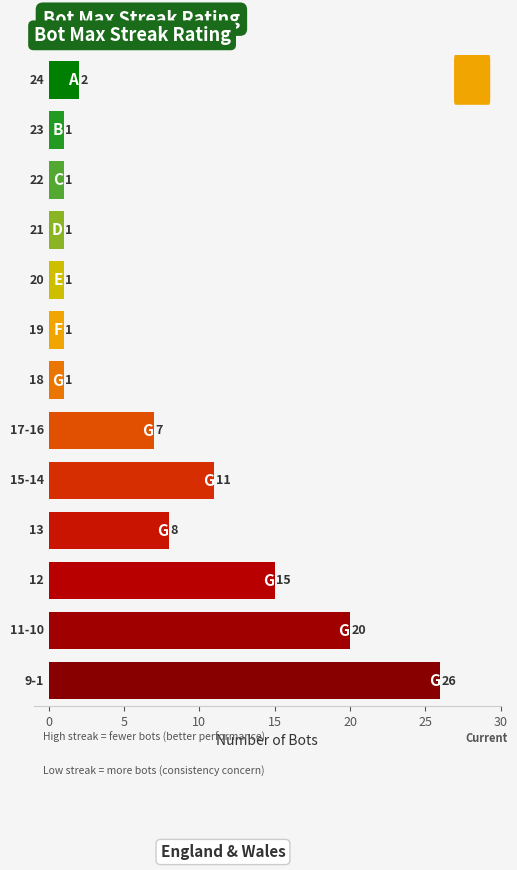

What is the average value?

7